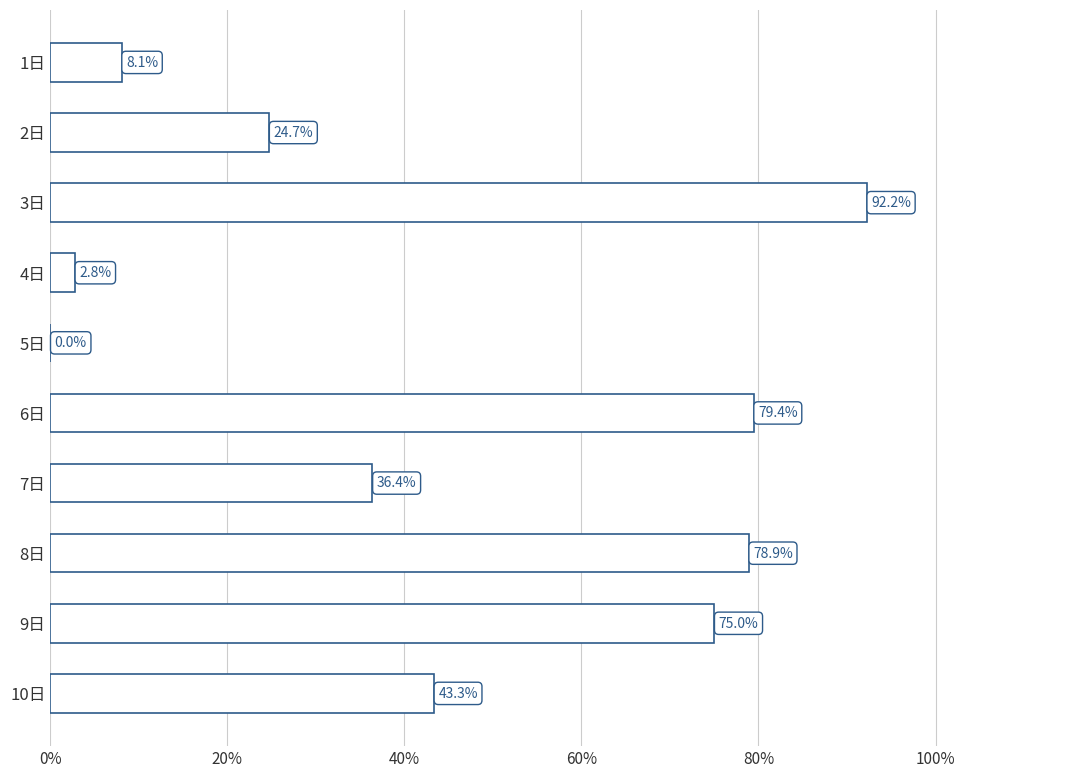

What is the sum of the values at 2日 and 7日?

61.1